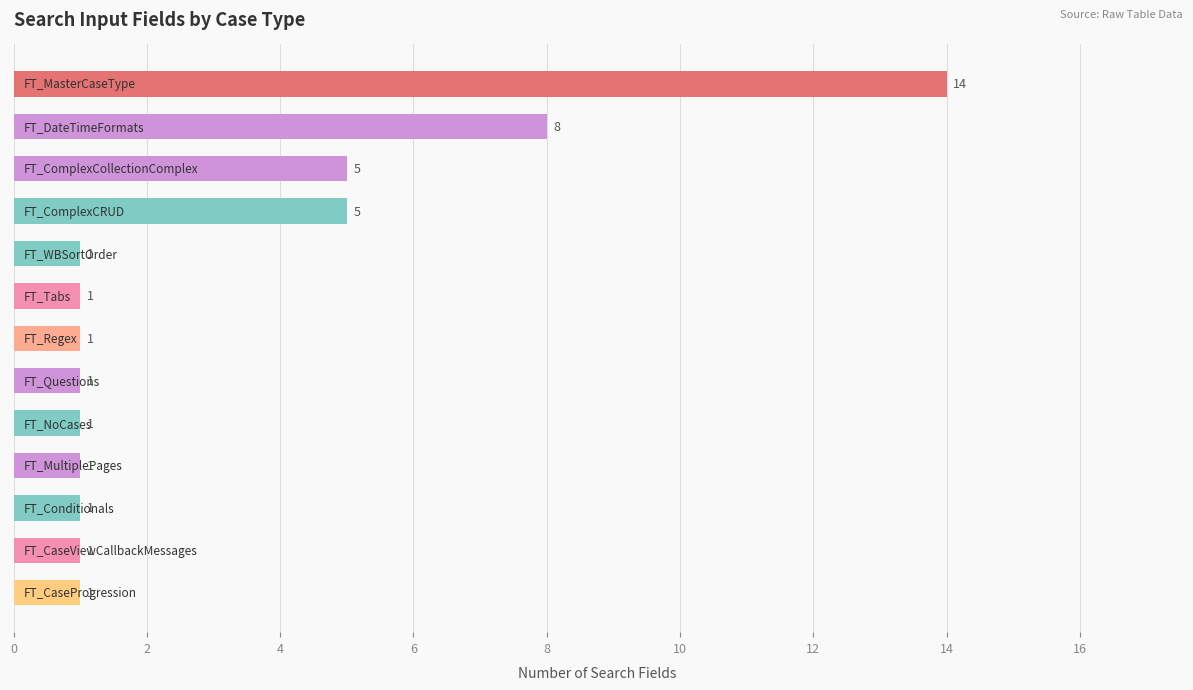

How many values are between 1 and 5?

11